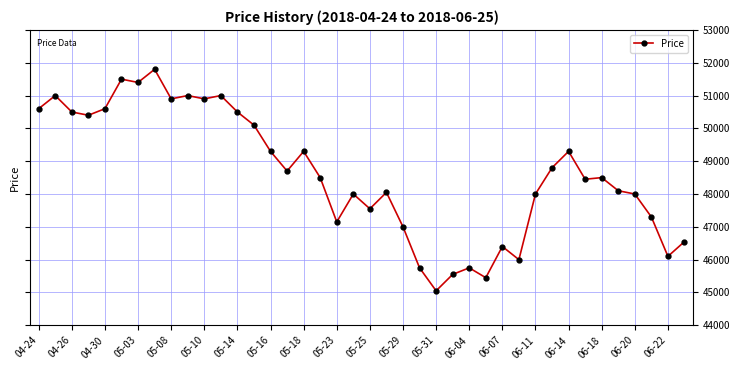

Does the chart display data point markers on the line(s)?

Yes